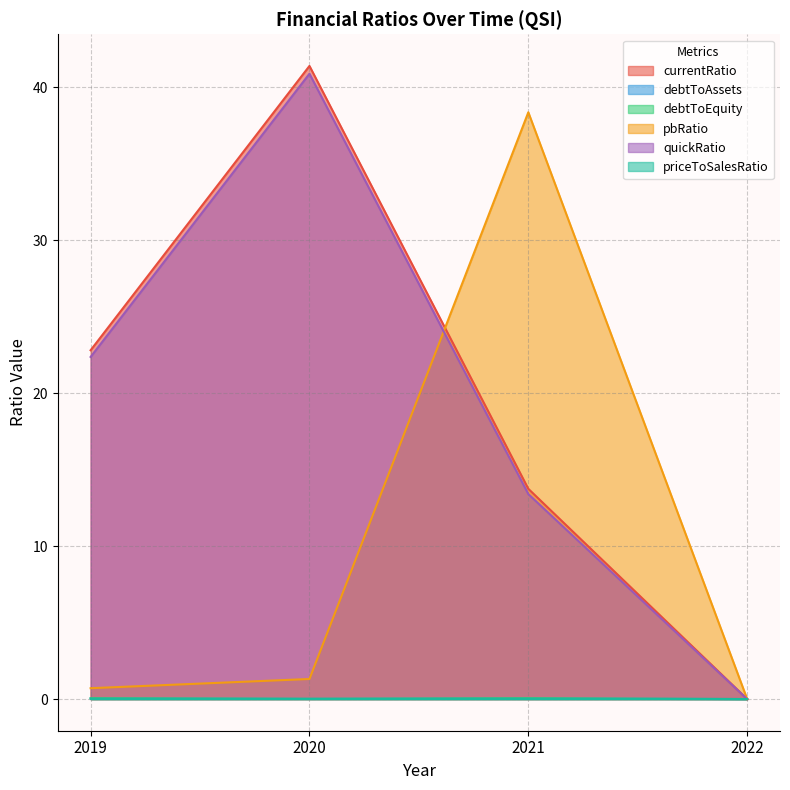

Is the value of quickRatio at 2020 greater than the value of debtToAssets at 2021?

Yes